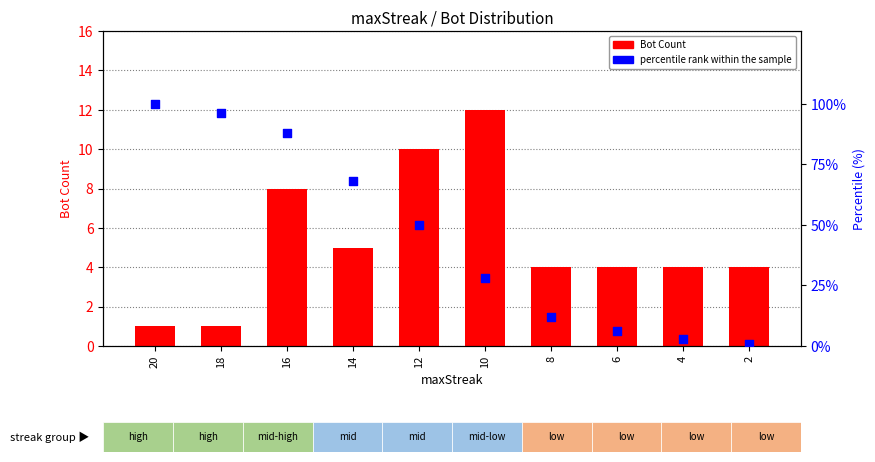

What are all the series names shown in the legend?

Bot Count, percentile rank within the sample